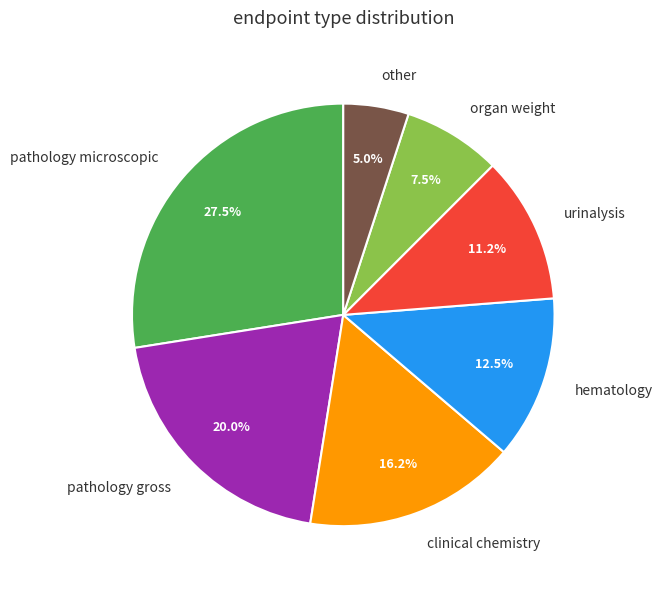

Does any single category account for the majority?

No